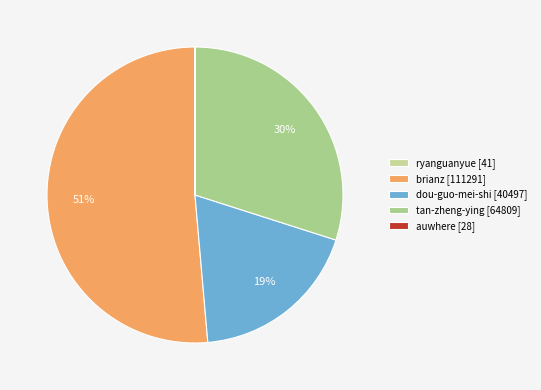

Which category has the biggest portion of the pie?

brianz